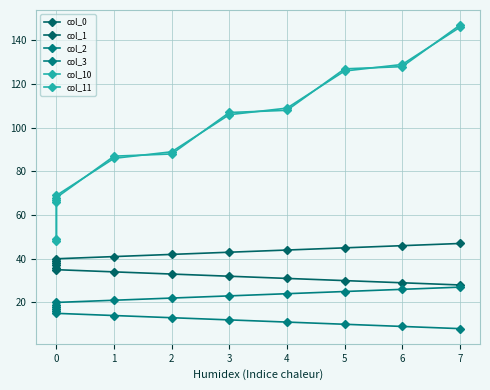

True or false: col_0 and col_1 cross at least once.

False